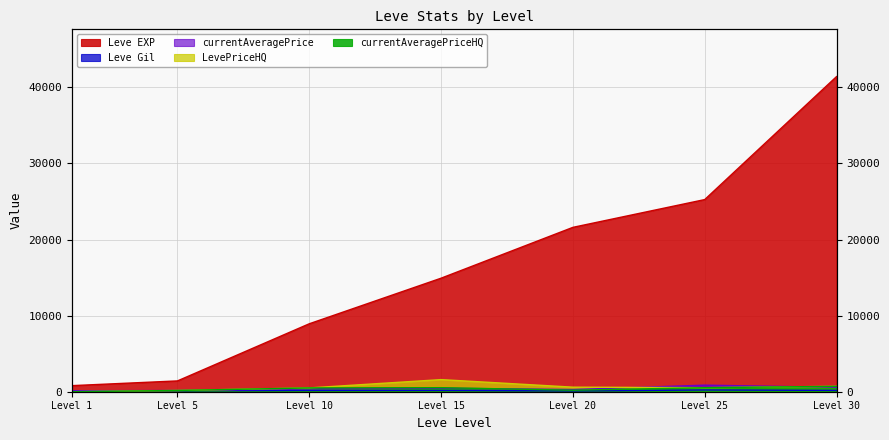

What is the value of the Leve Gil point at the 7th from the left?

175.0